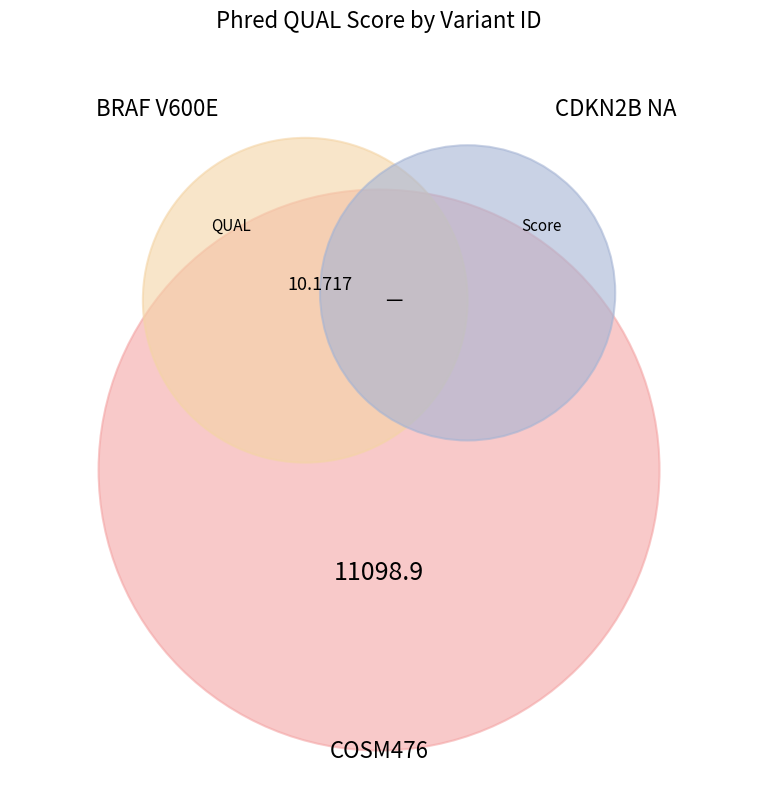

Does COSM476 account for over 50% of the chart?

Yes